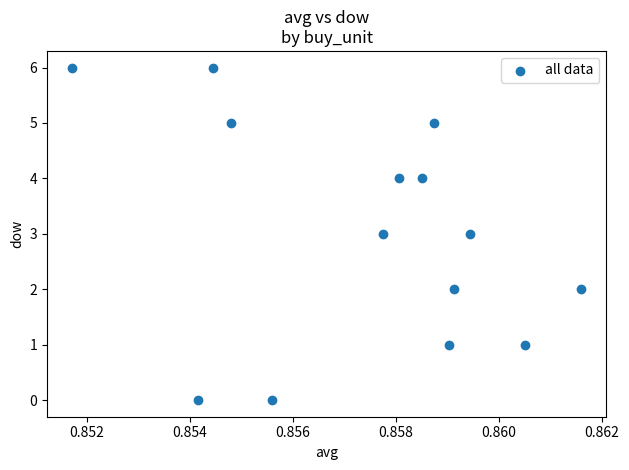

What is the range of Y values (max minus min)?

6